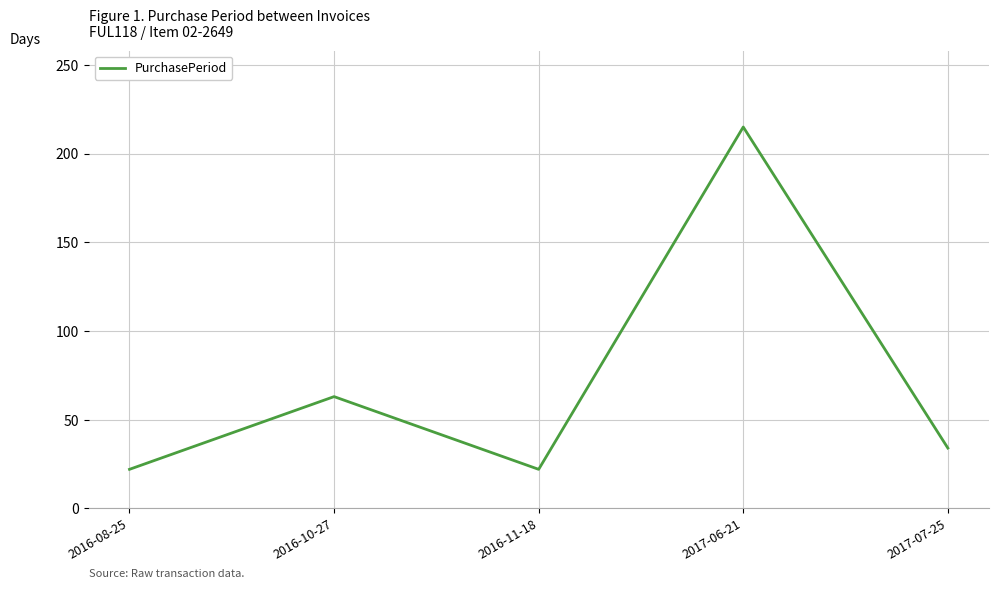

At which category does the data reach its first local peak?

2016-10-27